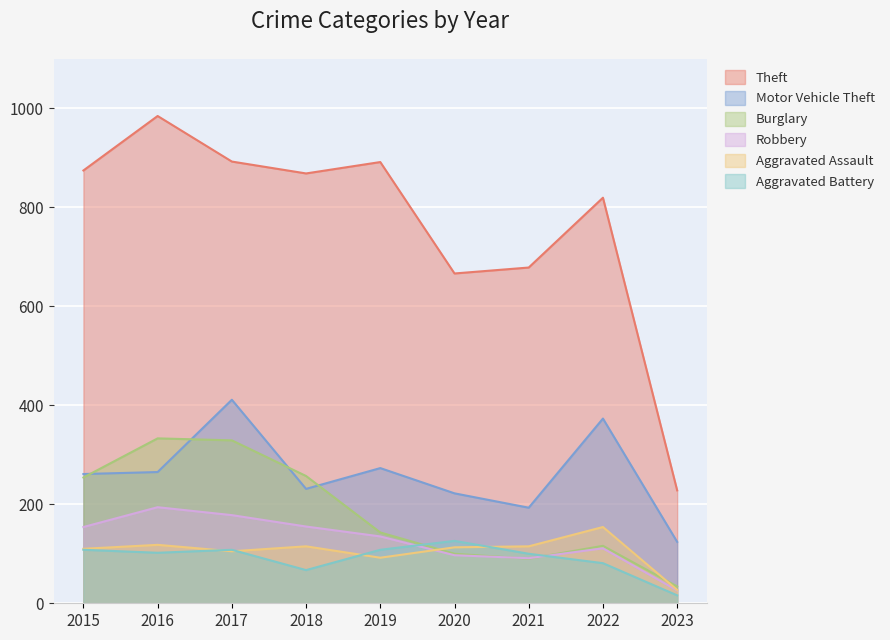

True or false: Aggravated Battery and Theft intersect in this chart.

False